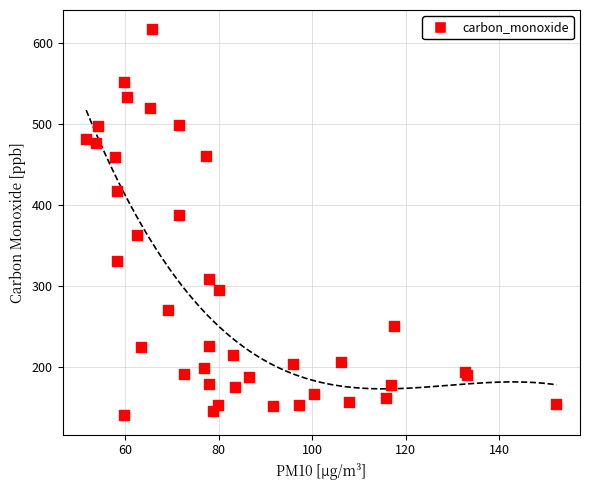

What Y value in the scatter plot is closest to 378?

387